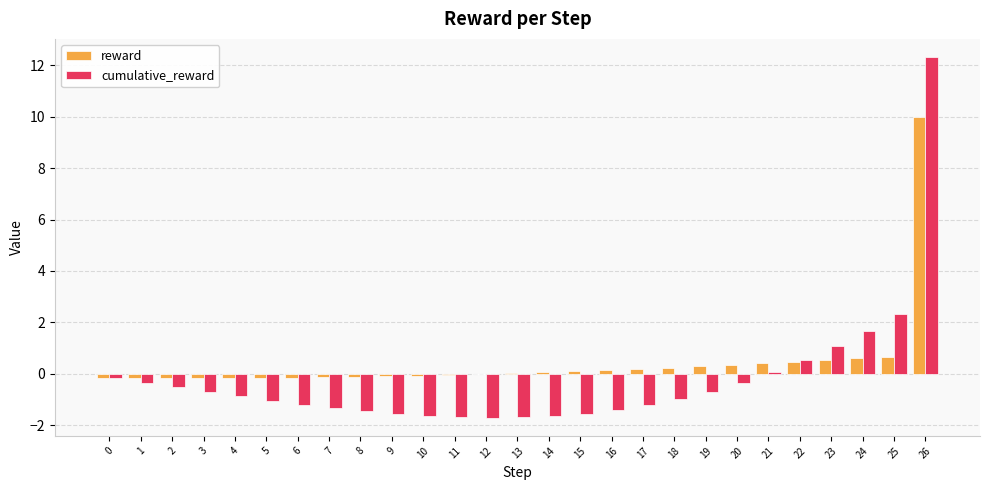

Are the bars horizontal?

No